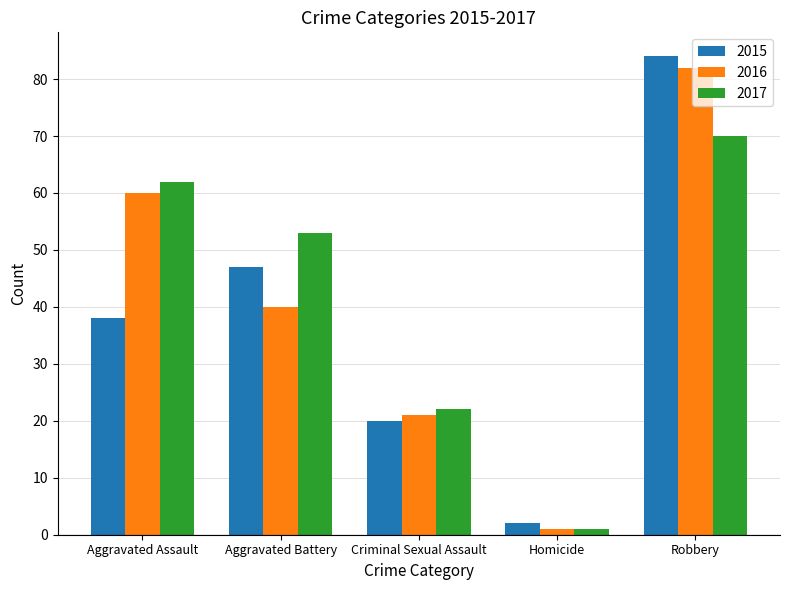

The 2016 series shows 60 at Aggravated Assault. True or false?

True